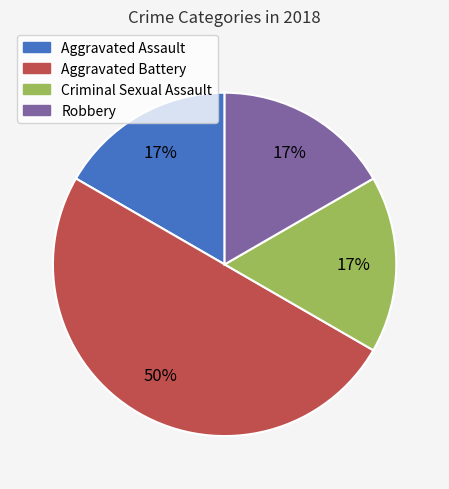

Is it true that Robbery is 26% of the pie?

False